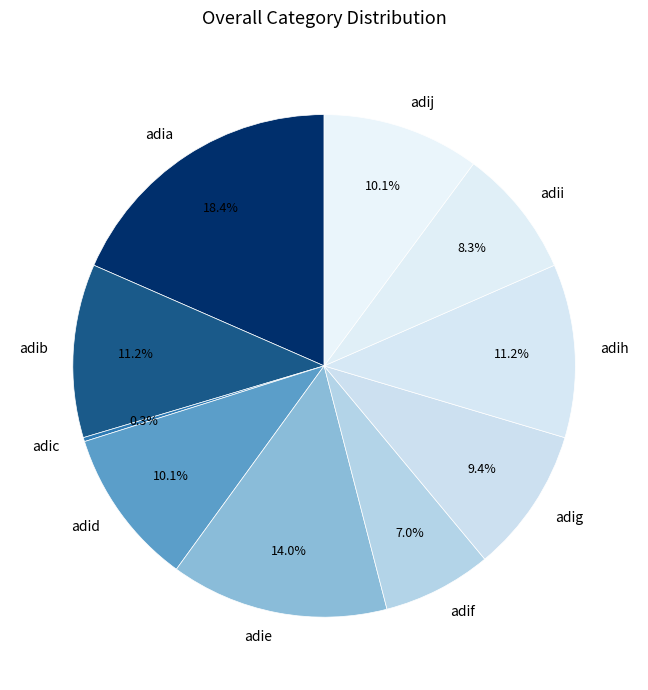

What portion of the pie excludes adig?

90.6%